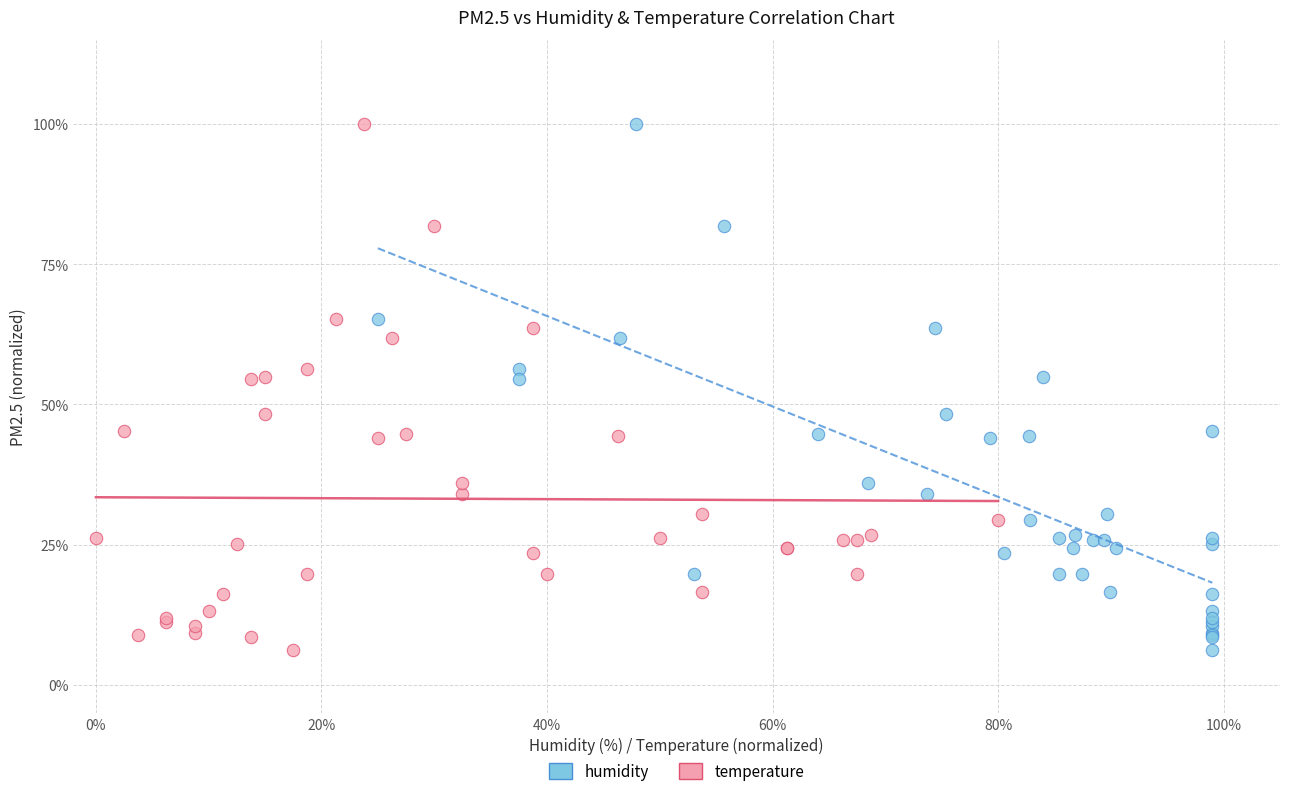

What are all the series names shown in the legend?

humidity, temperature